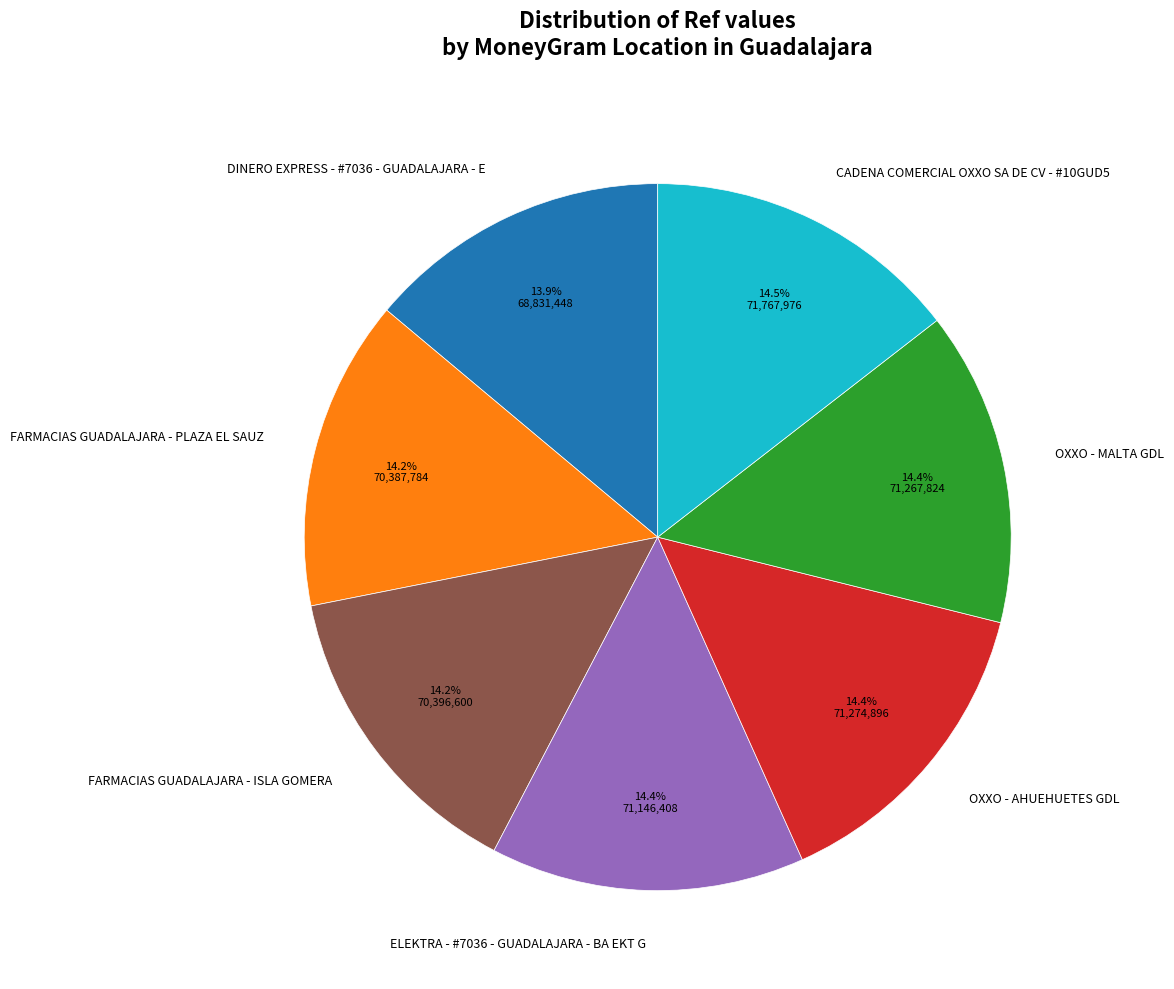

What is the ratio of the value at FARMACIAS GUADALAJARA - ISLA GOMERA to the value at ELEKTRA - #7036 - GUADALAJARA - BA EKT G?

1.0